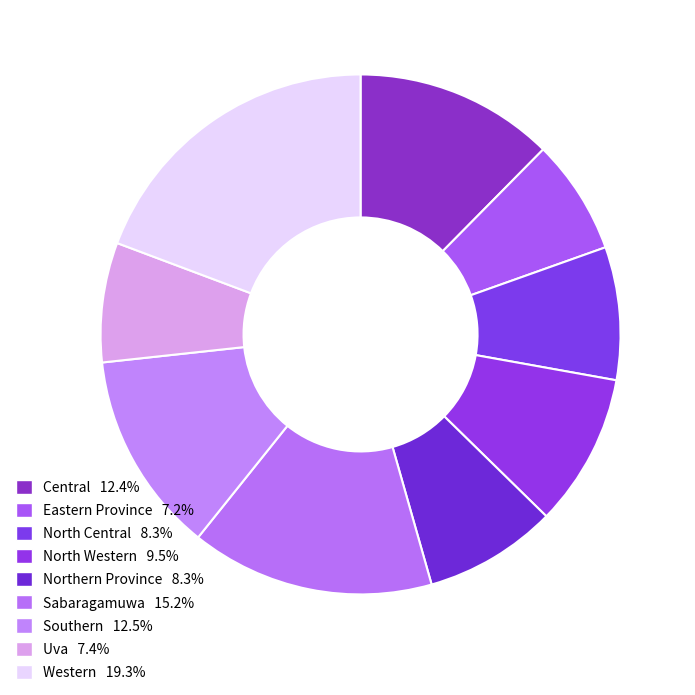

What is the smallest slice in the pie chart?

Eastern Province